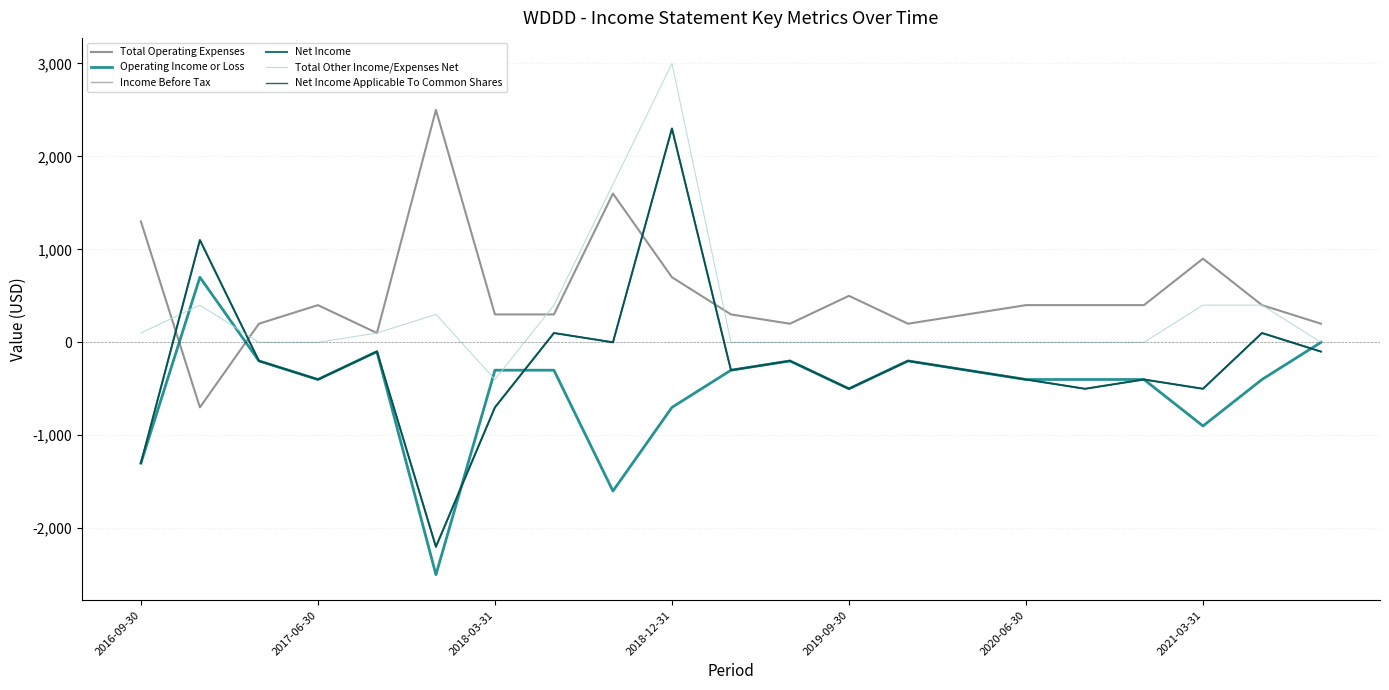

Does the chart have visible grid lines?

Yes